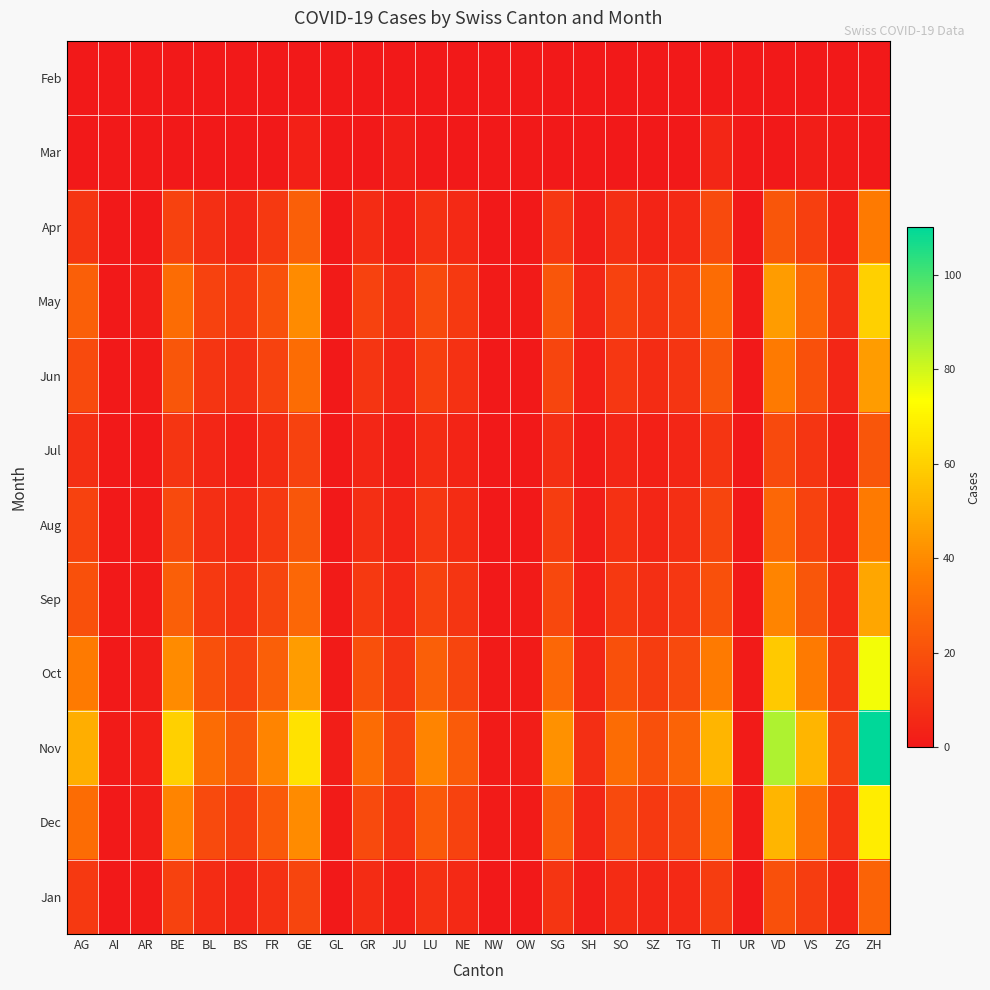

Which has a higher value, BL or GE?

BL